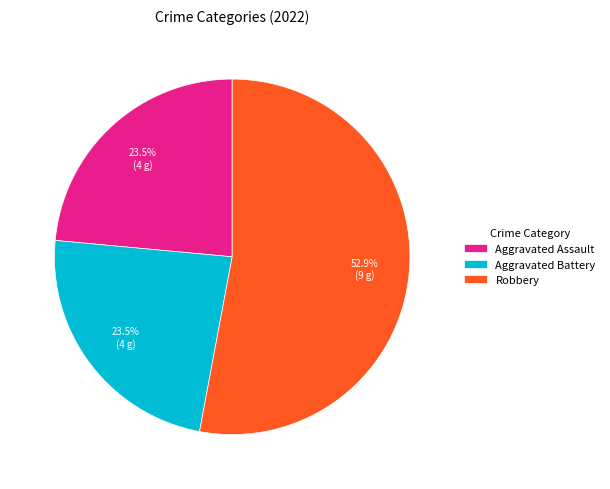

The Aggravated Assault slice represents 39% of the pie. True or false?

False